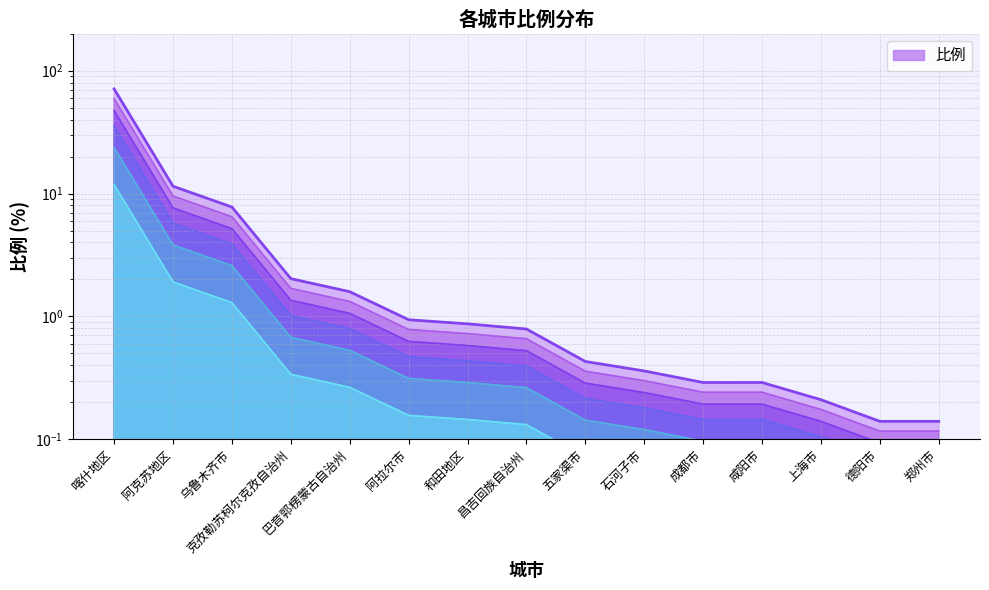

What is the label of the 15th point from the right?

喀什地区